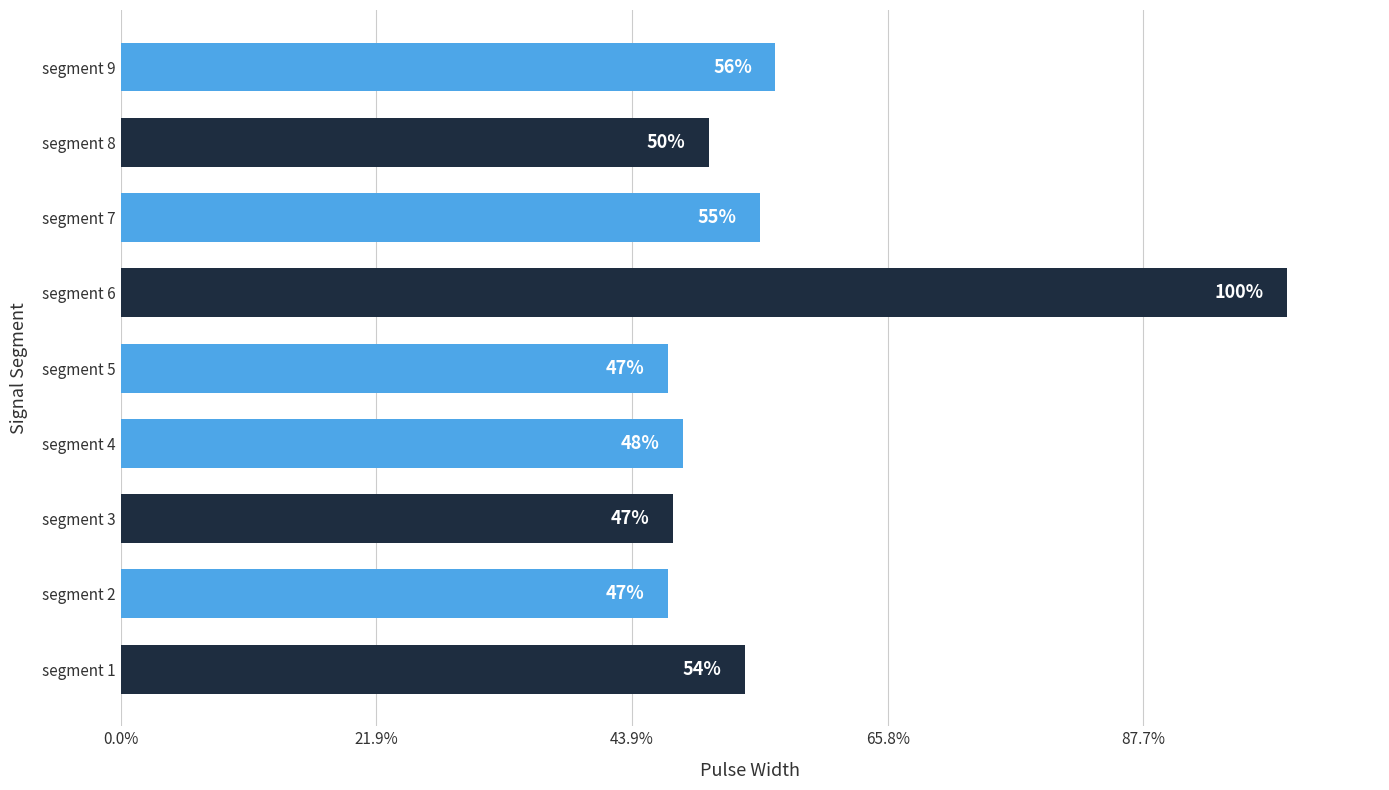

Are the bars horizontal?

Yes